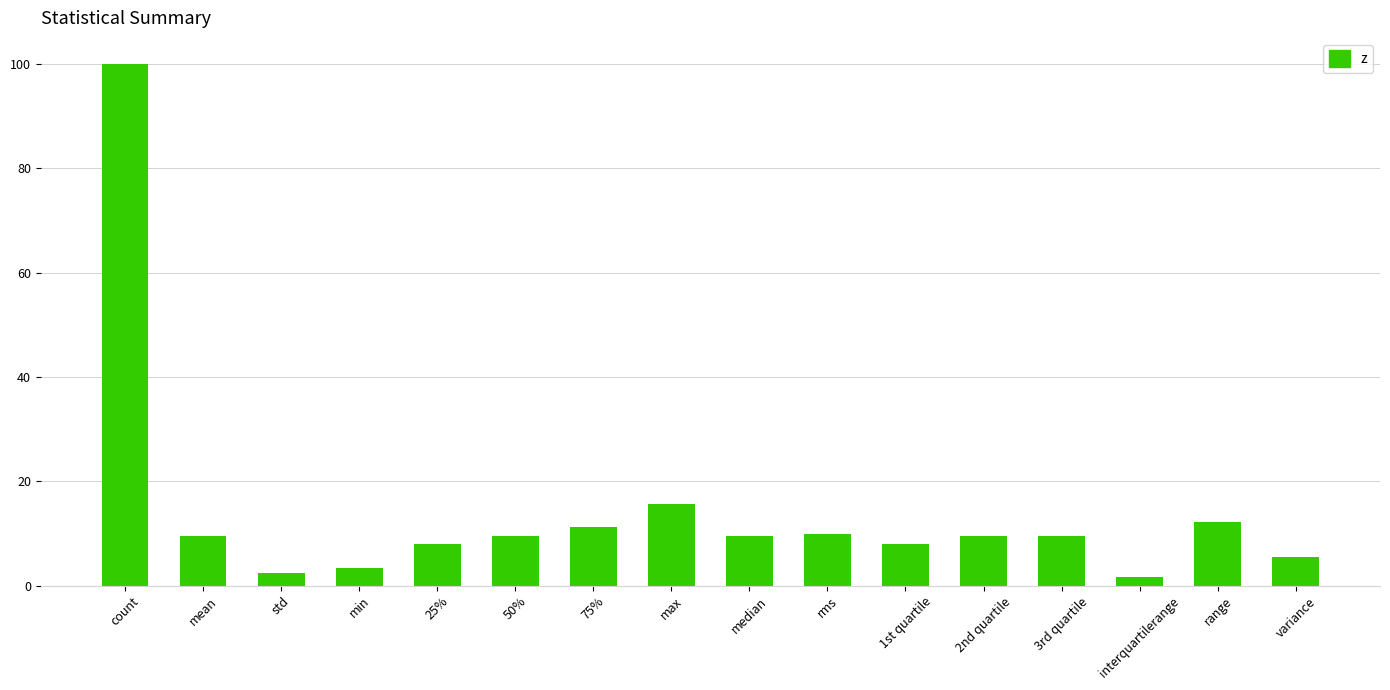

At which label does the data first exceed 9?

count